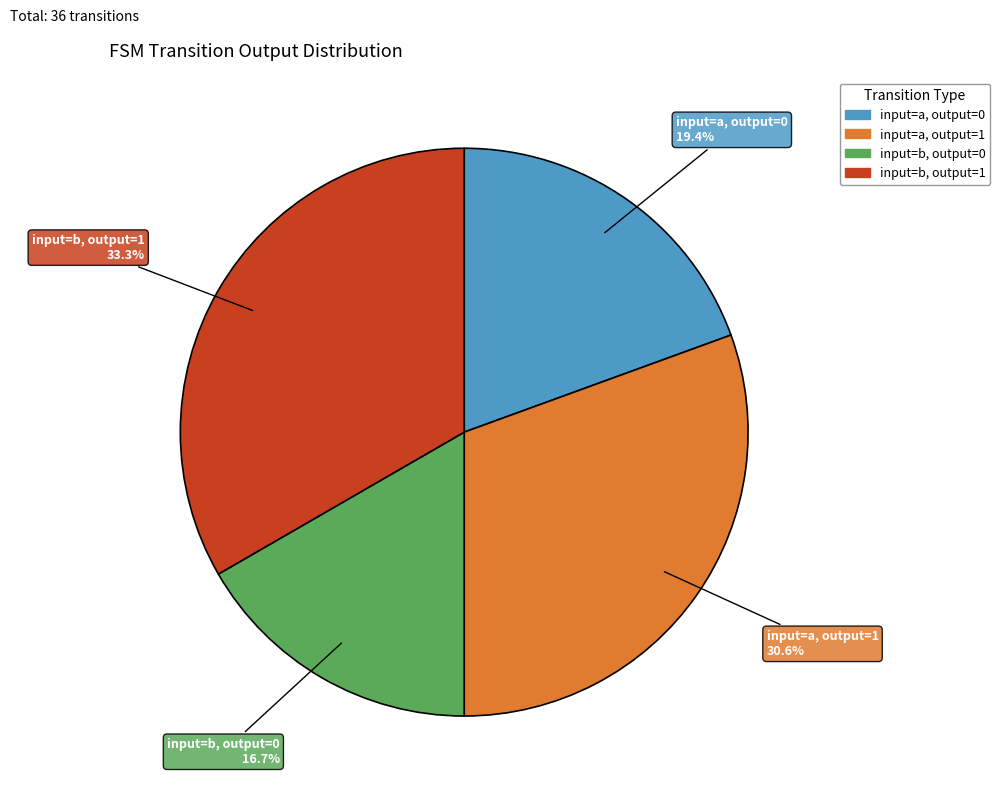

Approximately how many times larger is the value at input=a, output=1 compared to input=a, output=0?

1.6